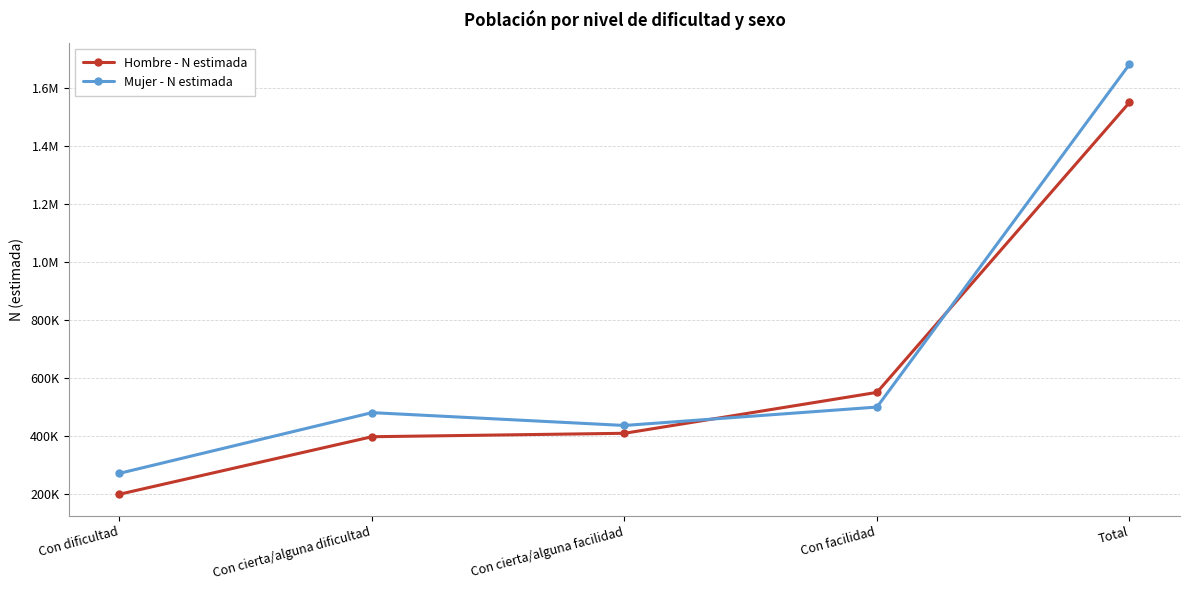

What is the difference between the highest and lowest values at Con cierta/alguna facilidad?

27002